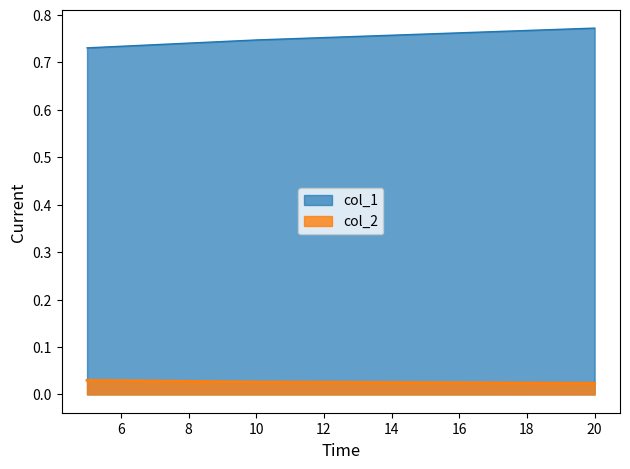

True or false: col_1 has a value of 0.7 at 5.

True